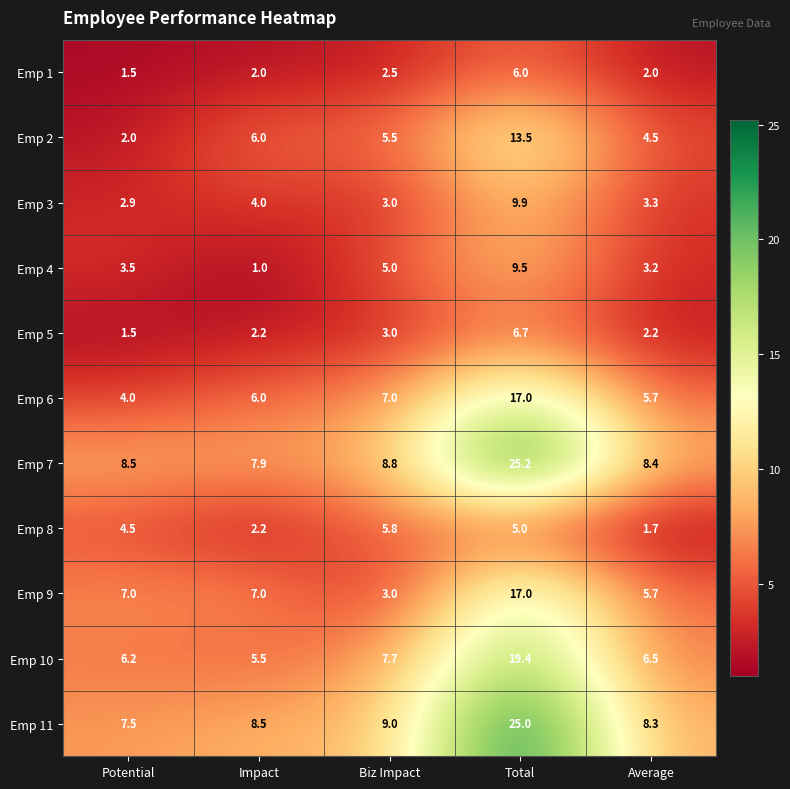

Rank the categories by Emp 4 value from lowest to highest.

Impact, Average, Potential, Biz Impact, Total